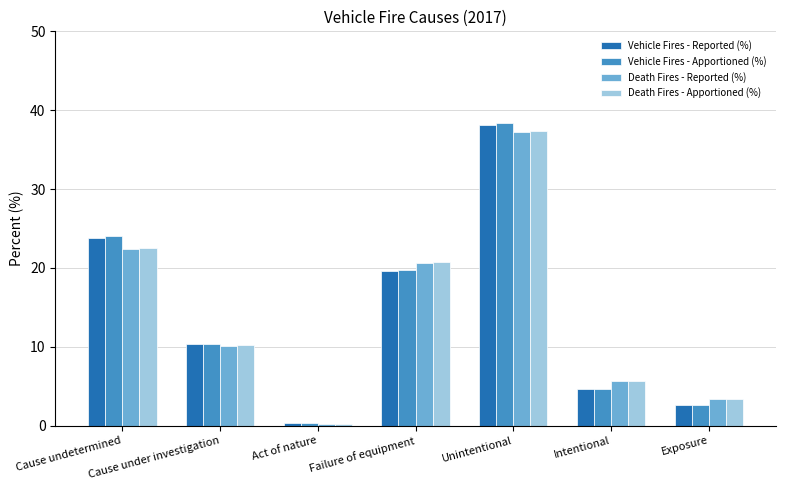

Which label corresponds to the largest value in the chart?

Unintentional